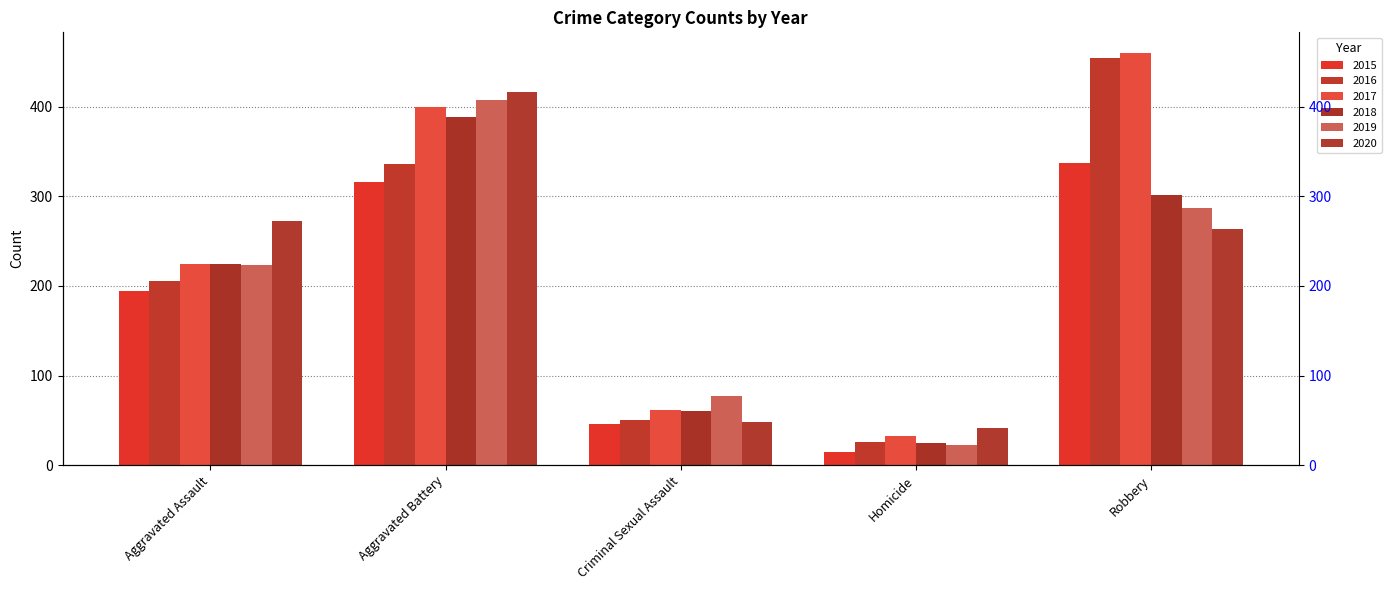

Which series has the largest total across all categories?

2017